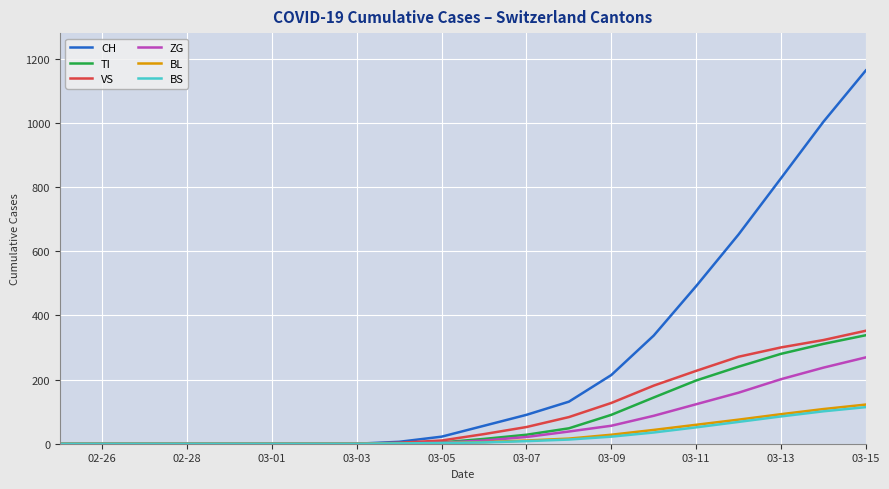

What are all the series names shown in the legend?

CH, TI, VS, ZG, BL, BS